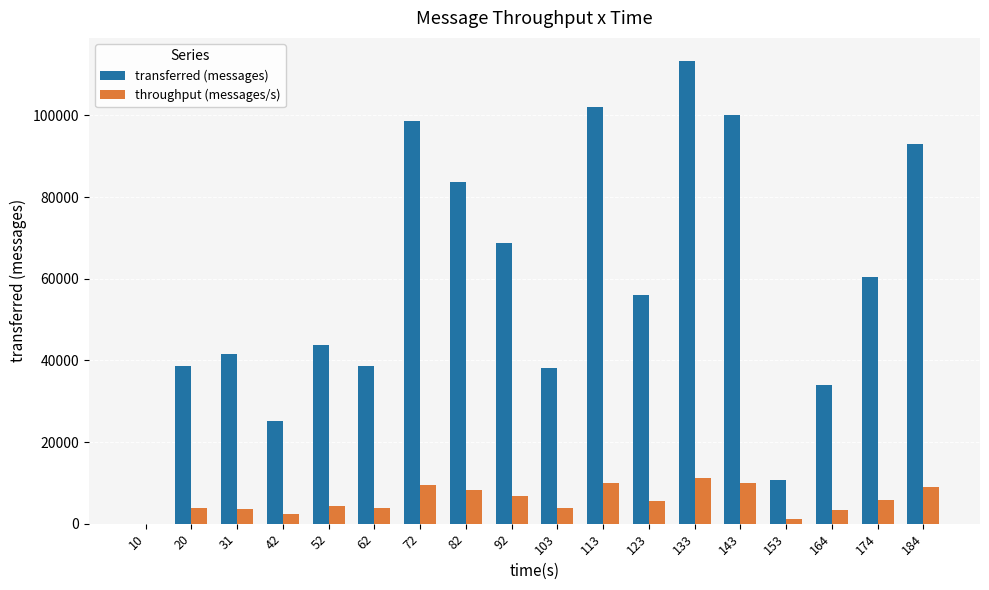

Is the value of throughput (messages/s) at 123 greater than the value of transferred (messages) at 31?

No